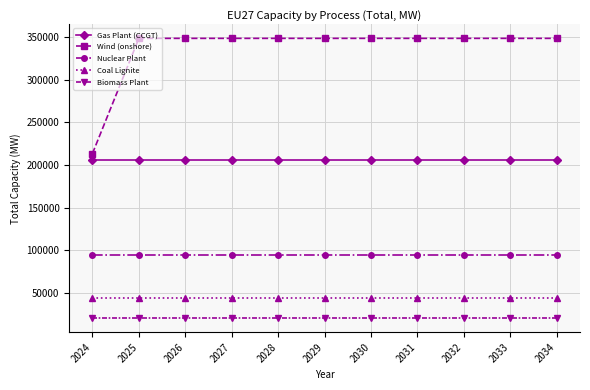

What are all the series names shown in the legend?

Gas Plant (CCGT), Wind (onshore), Nuclear Plant, Coal Lignite, Biomass Plant